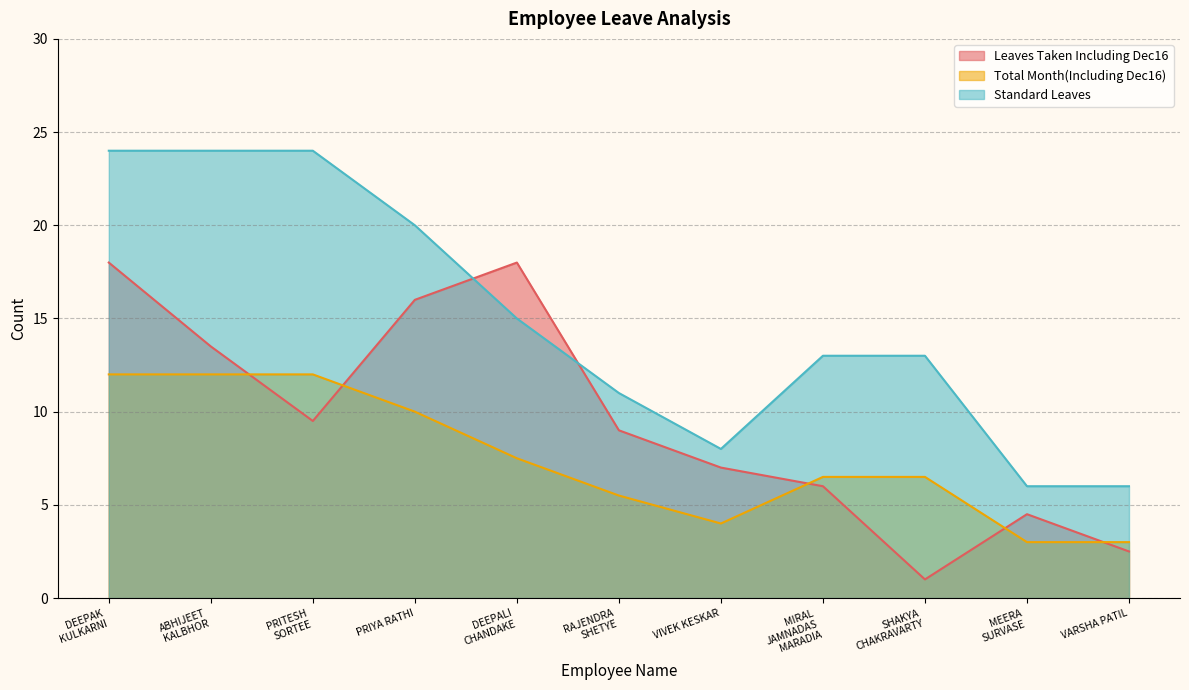

What position from the left is PRIYA RATHI?

4